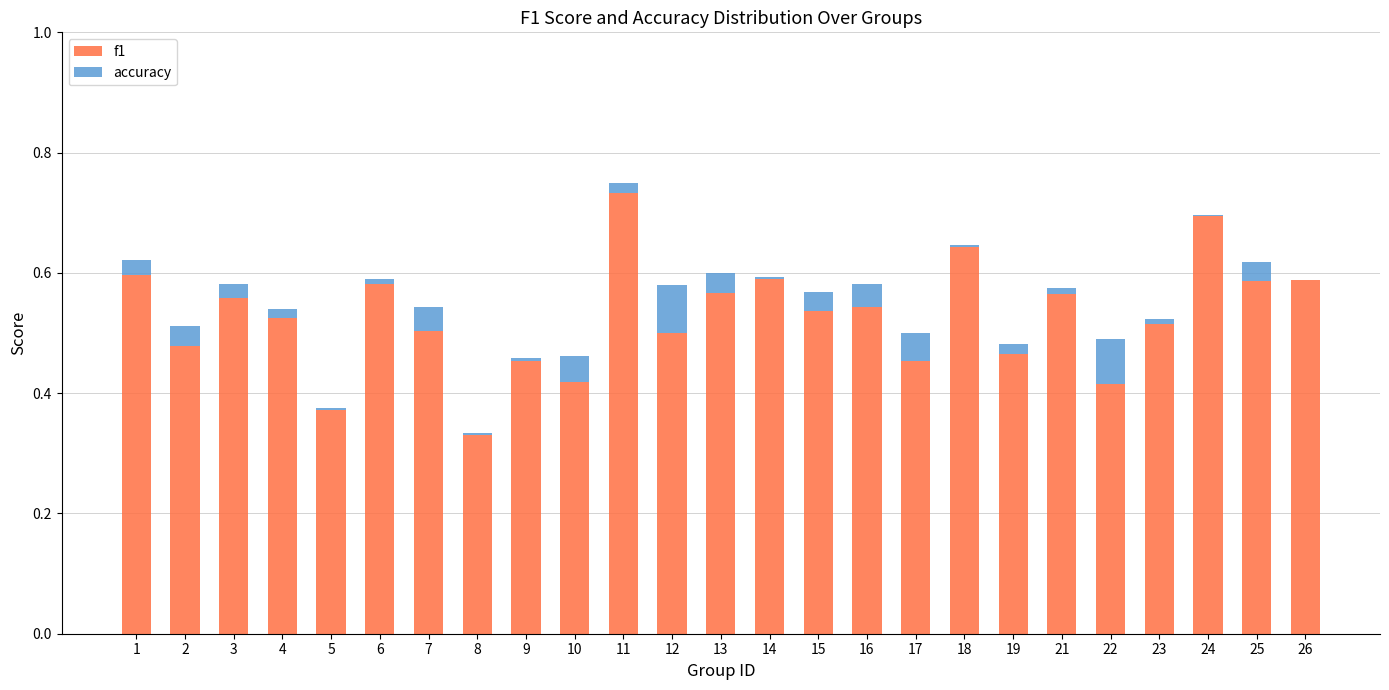

True or false: accuracy has a value of 0.1 at 17.

False